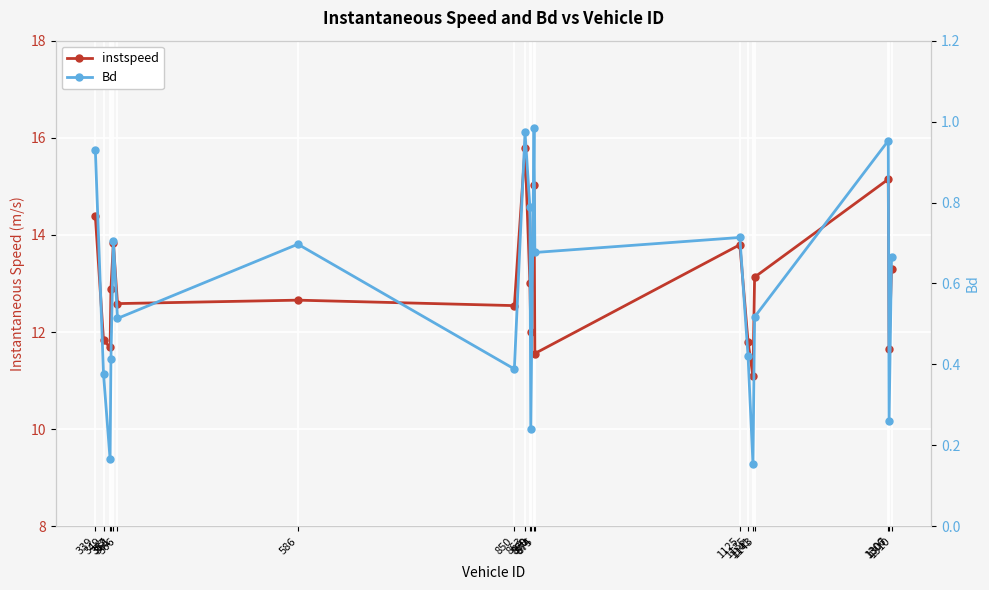

At which category is the sum across all series the highest?

863